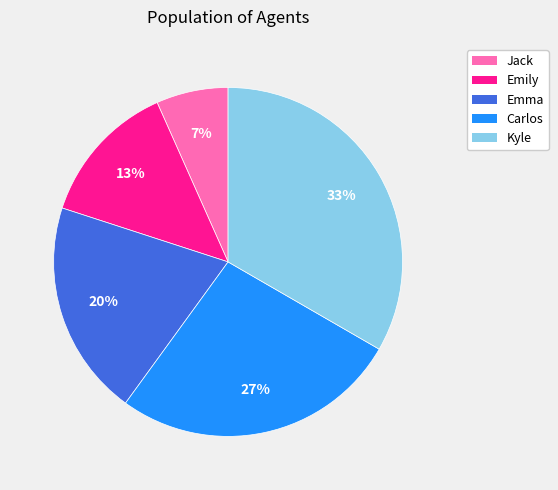

Combined, do Jack and Kyle account for over 50%?

No